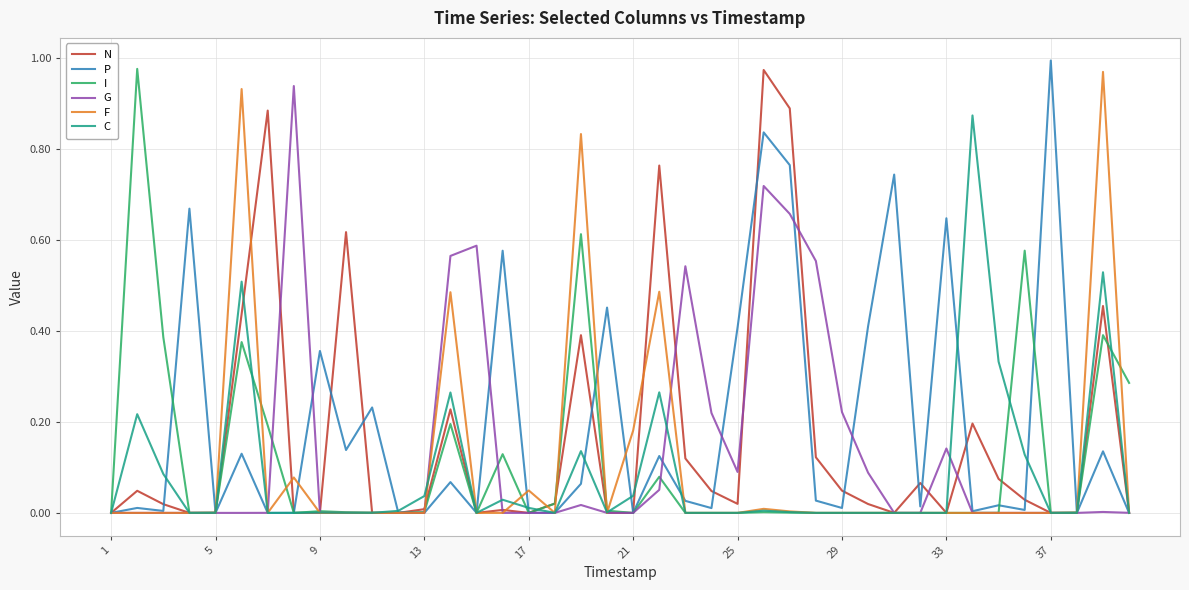

How many series are shown in this chart?

6